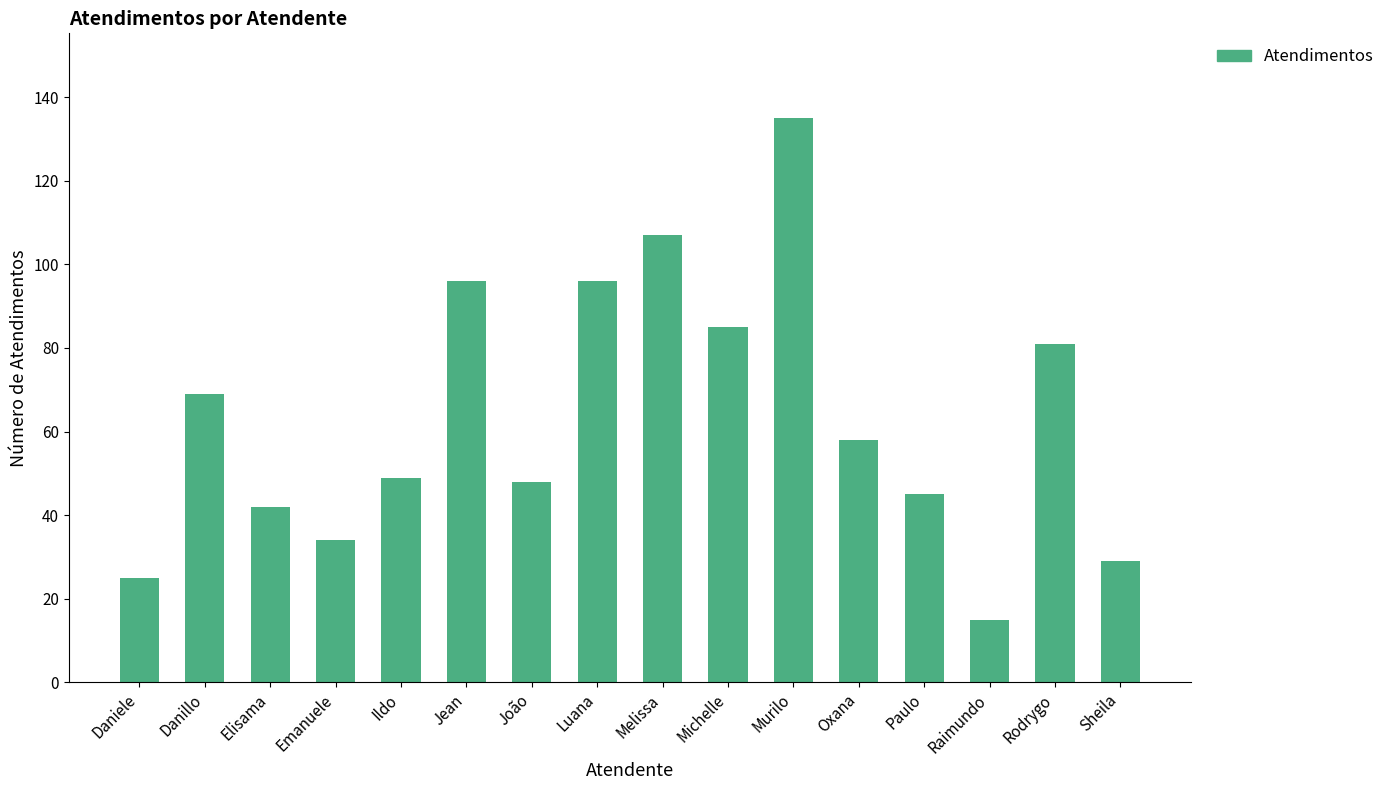

How many bars are there in total?

16